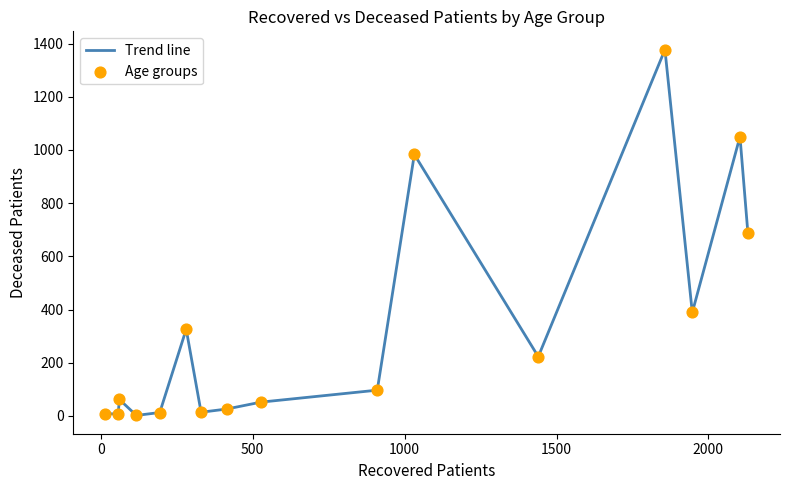

What is the greatest value displayed?

1377